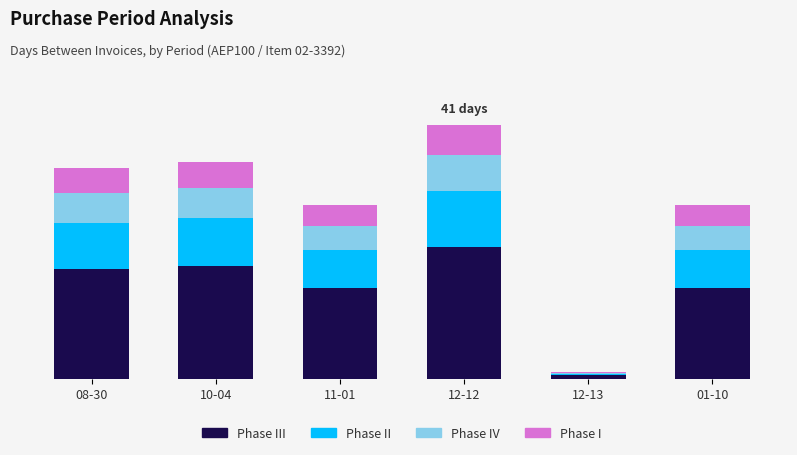

What are all the series names shown in the legend?

Phase III, Phase II, Phase IV, Phase I